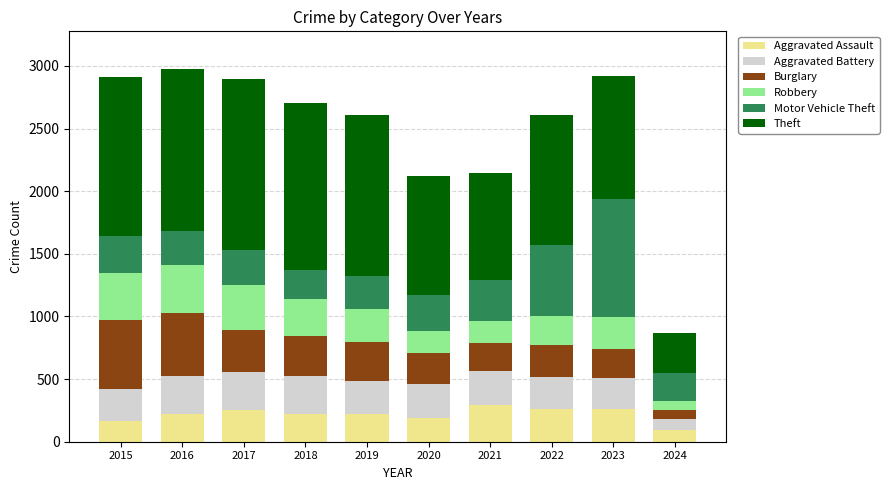

At which label does Aggravated Assault reach its peak?

2021